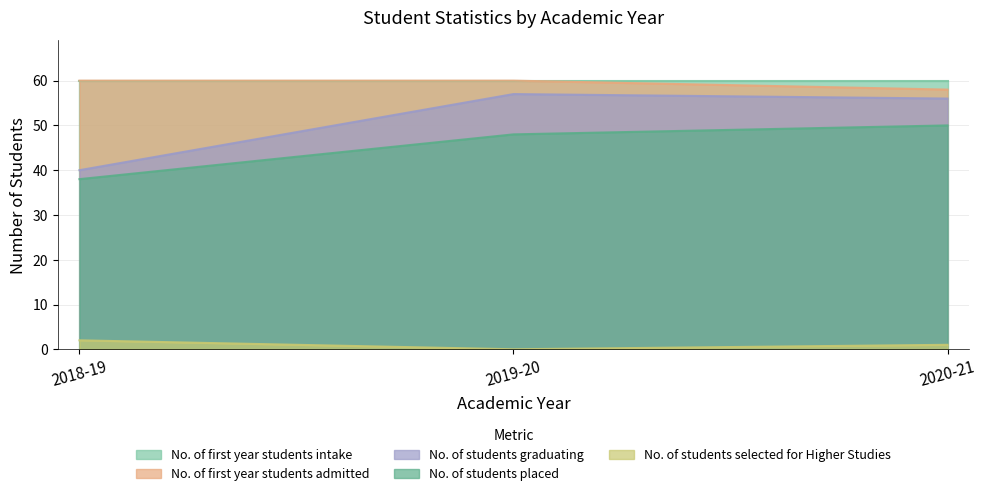

At which label does No. of students placed first exceed 48?

2020-21